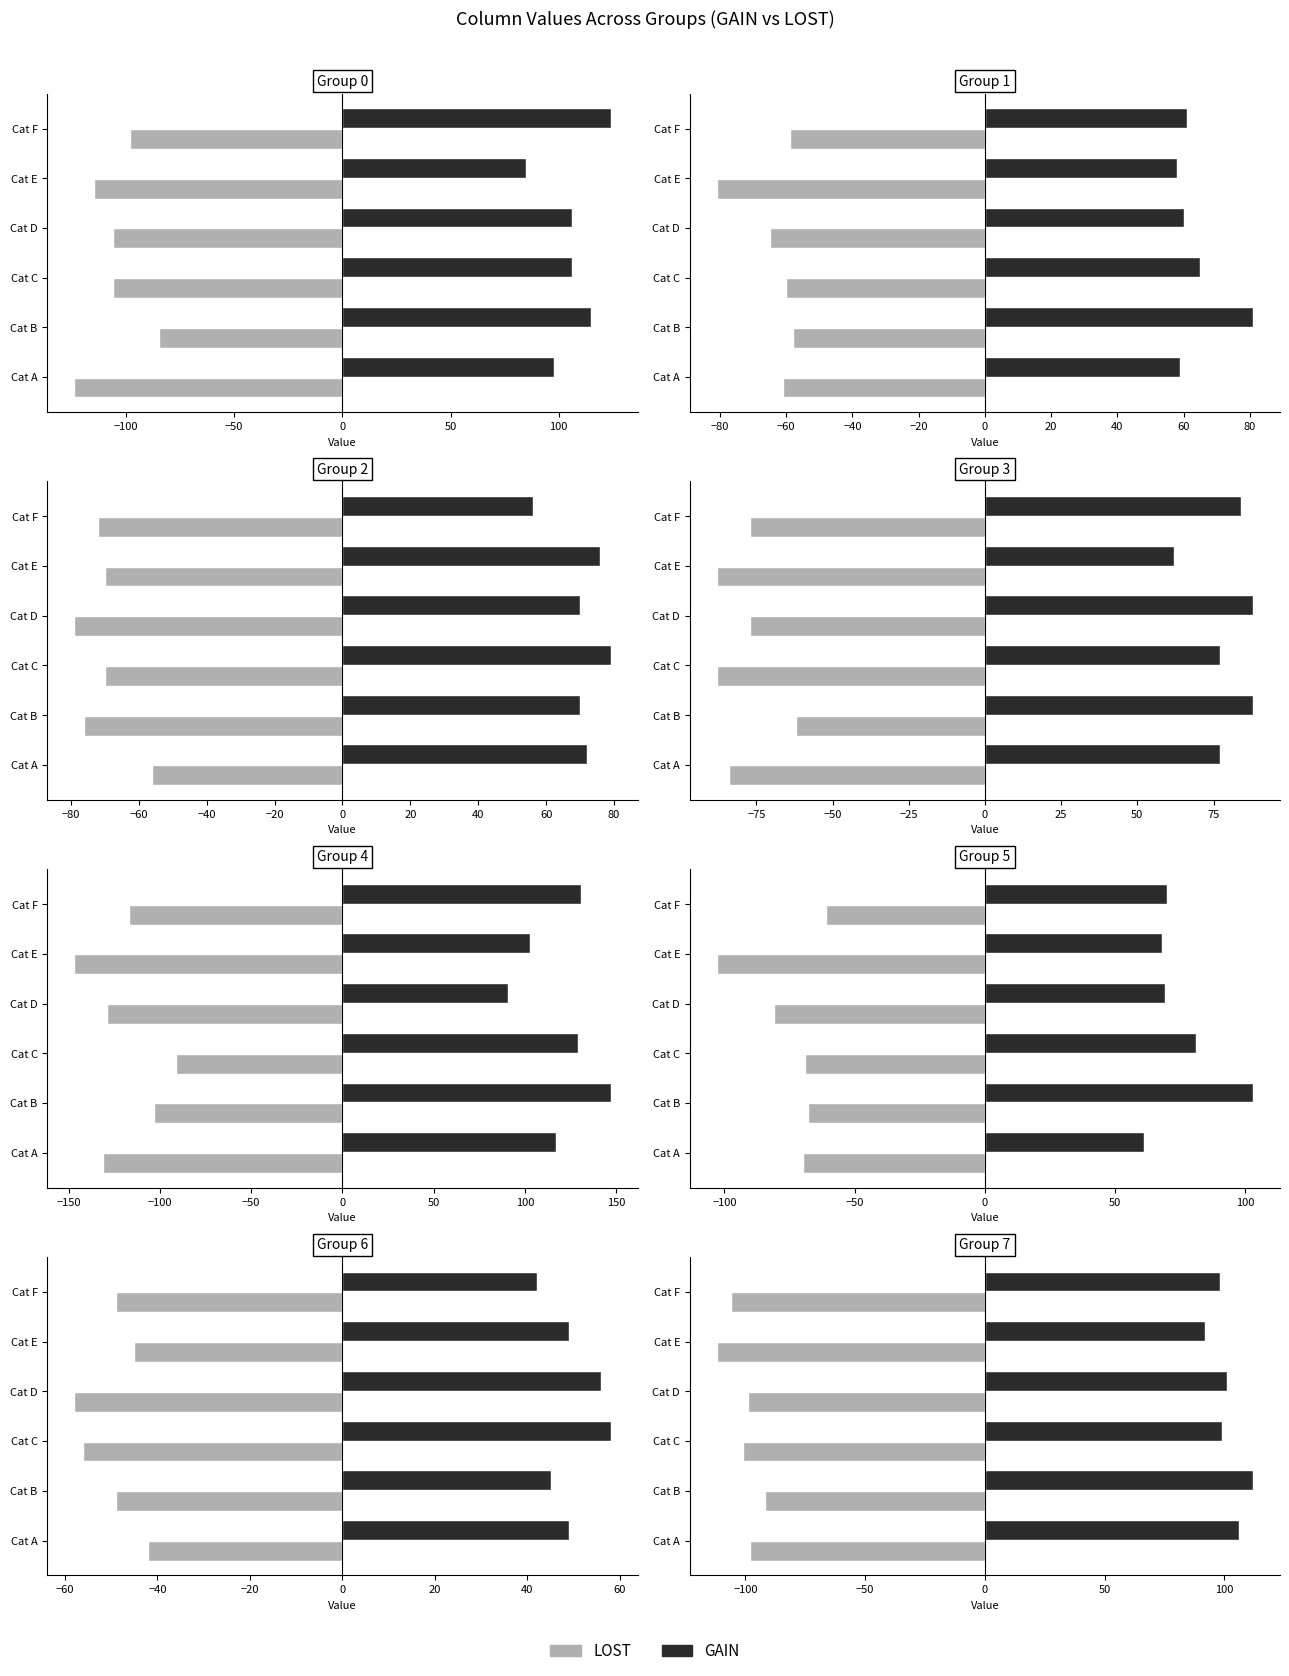

What is the difference between the highest and lowest values at Cat F?

204